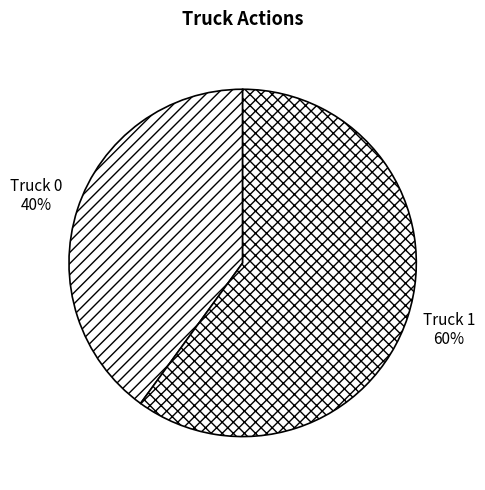

What is the ratio of the value at Truck 0 to the value at Truck 1?

0.7